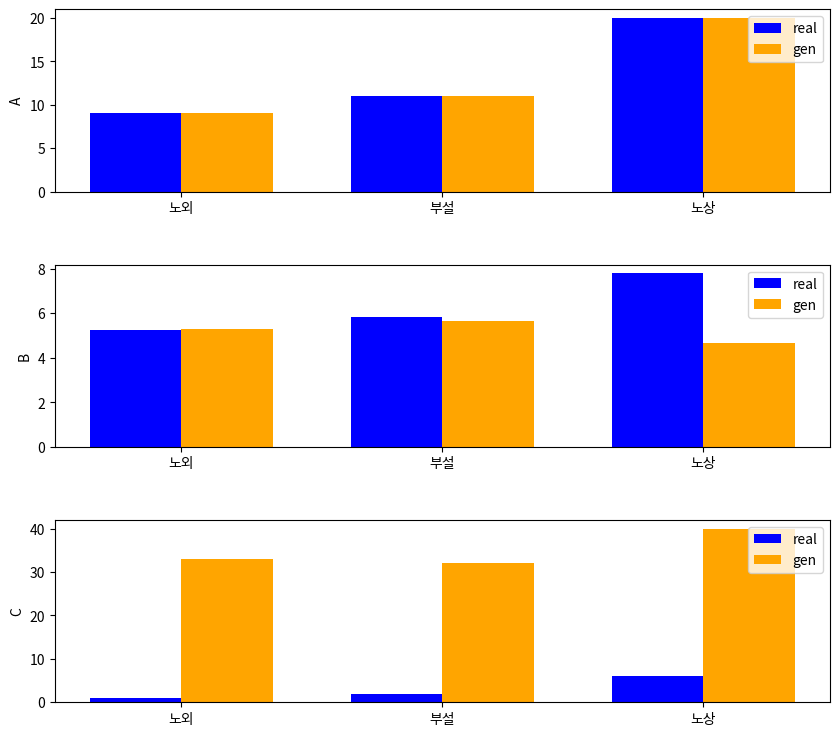

Is the value of gen at 노외 greater than the value of real at 부설?

Yes